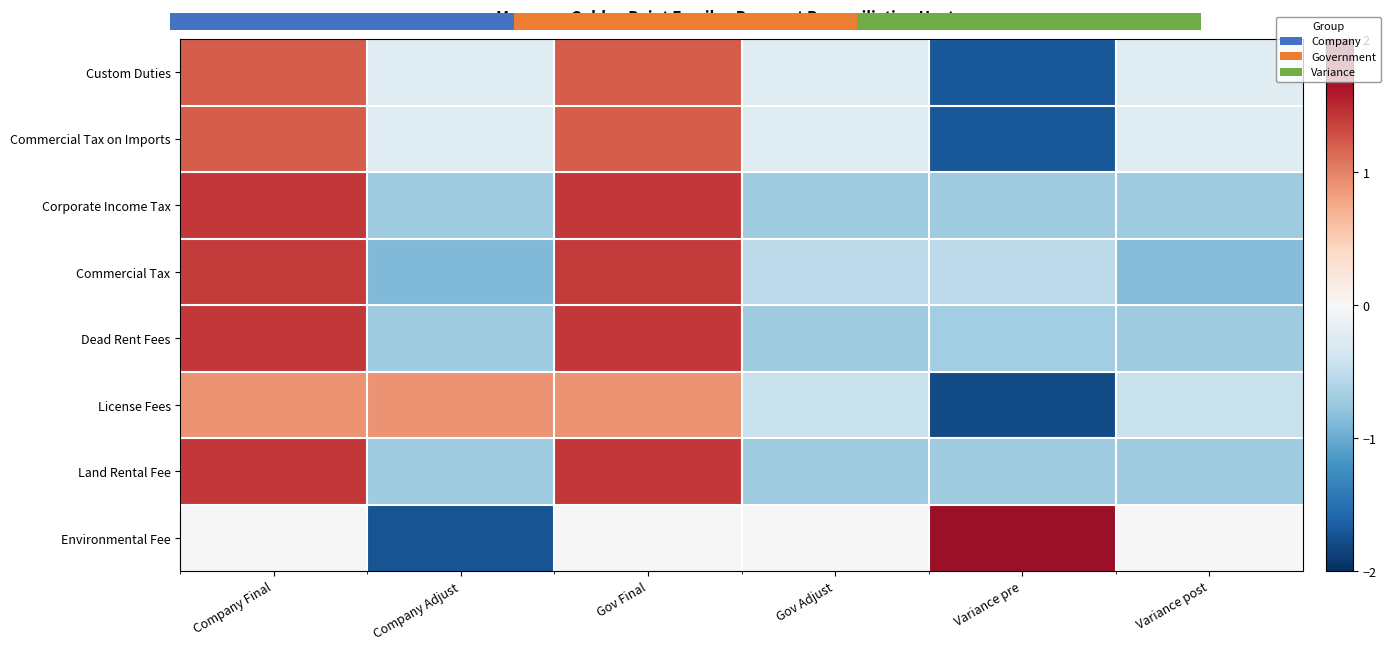

Rank the series at Variance post from lowest to highest value.

Commercial Tax, Land Rental Fee, Corporate Income Tax, Dead Rent Fees, License Fees, Commercial Tax on Imports, Custom Duties, Environmental Fee